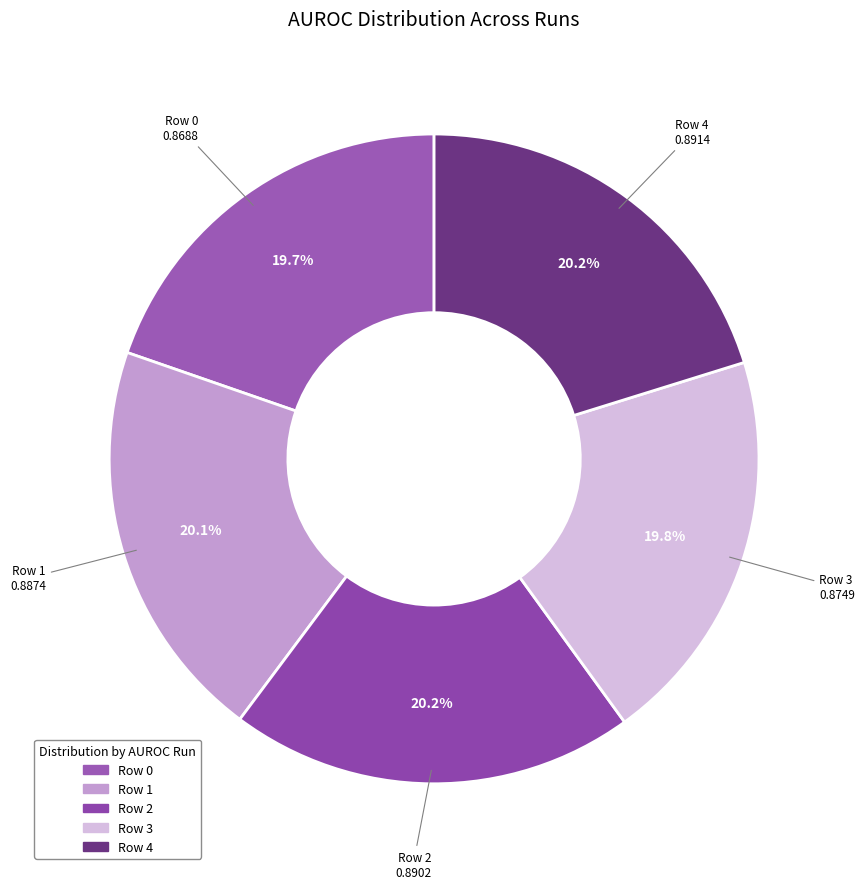

To the nearest percent, what portion does Row 4 represent?

20%